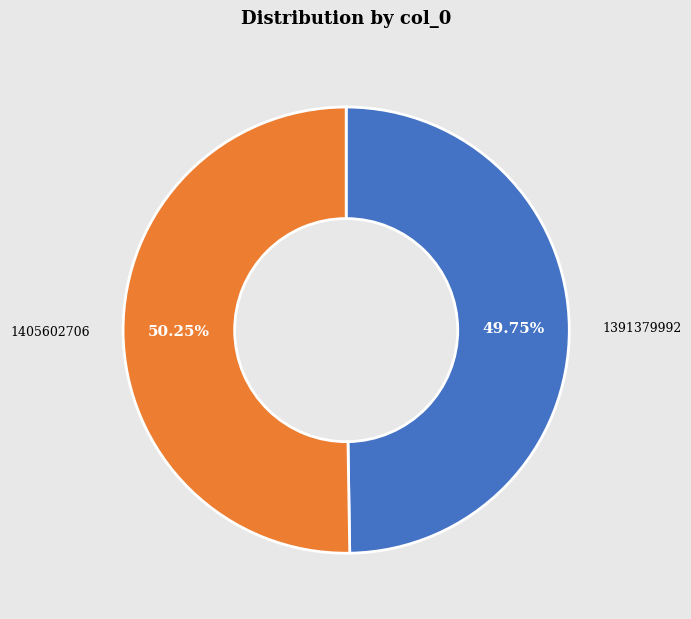

Combined, do 1391379992 and 1405602706 account for over 50%?

Yes